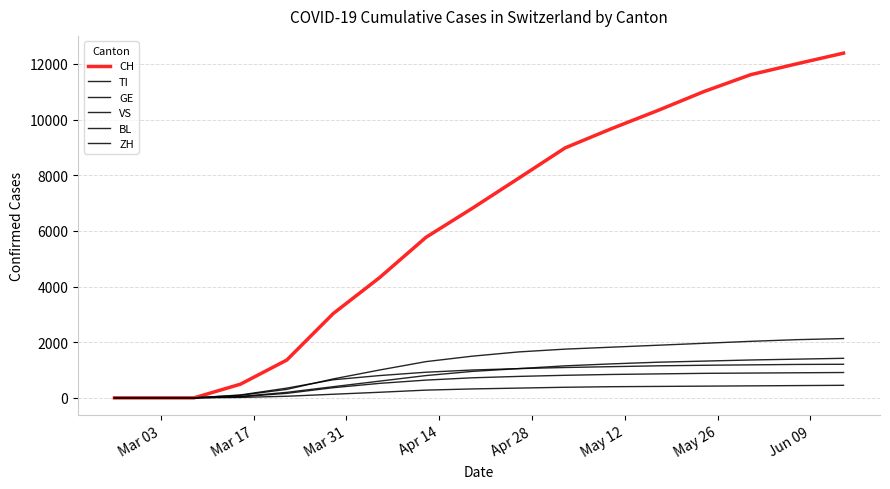

Does the chart display data point markers on the line(s)?

No